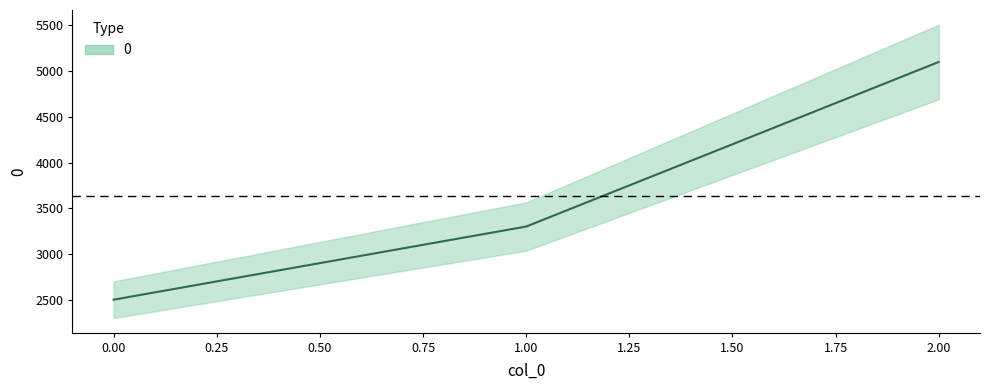

Reading left to right, what are all the values shown in this chart?

2500	3300	5100